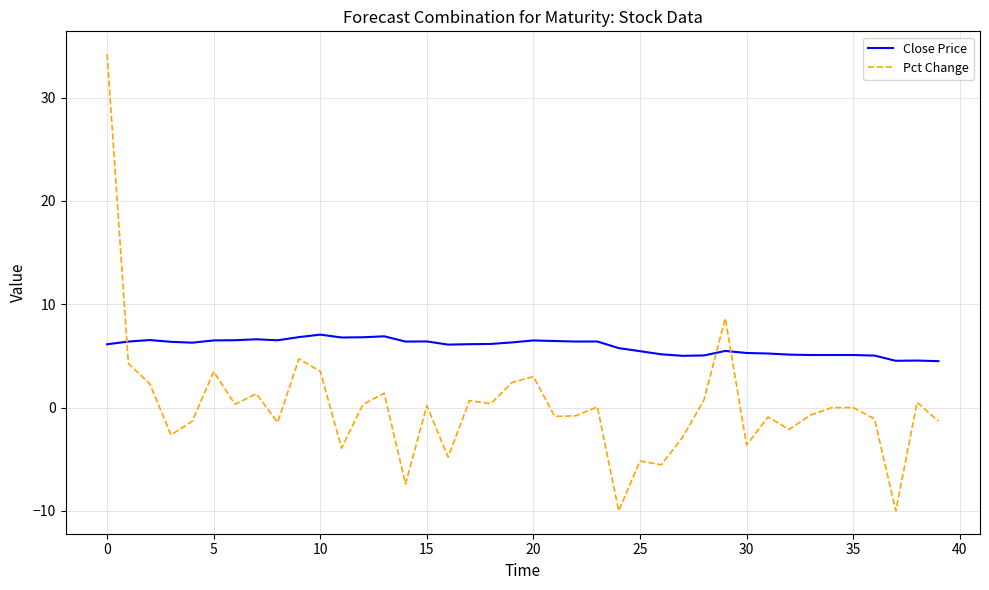

List the series in order of their overall mean, highest first.

Close Price, Pct Change